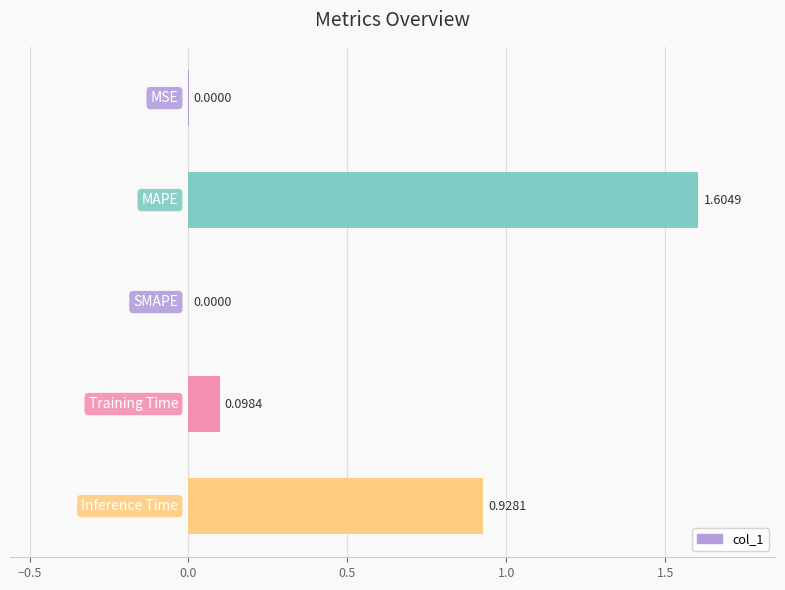

How many data points does each series have?

5